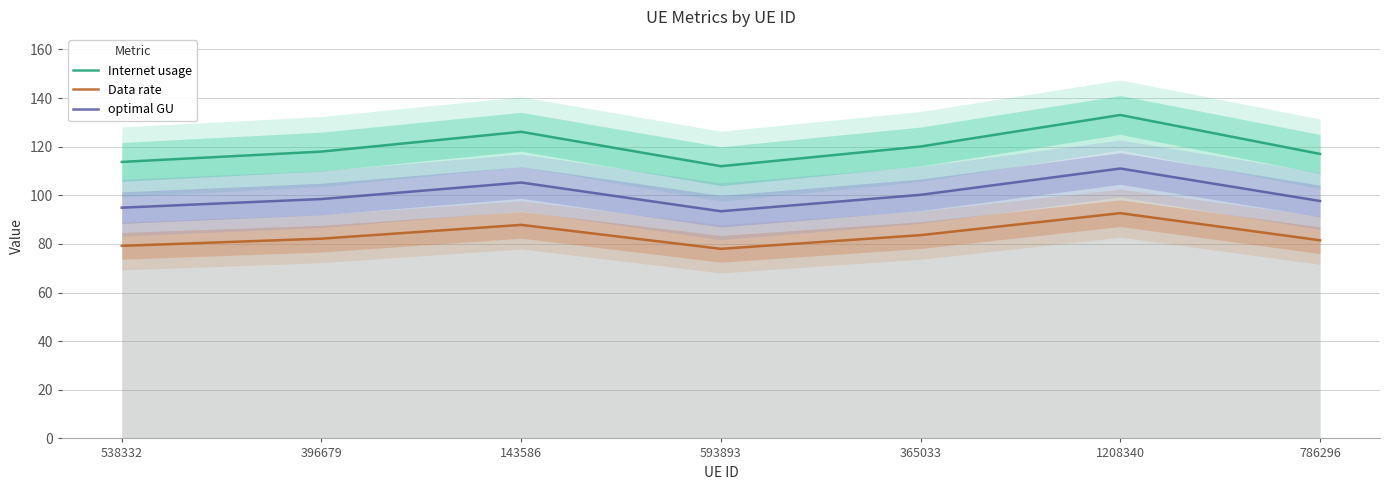

What is the approximate value of Data rate at 538332?

79.2